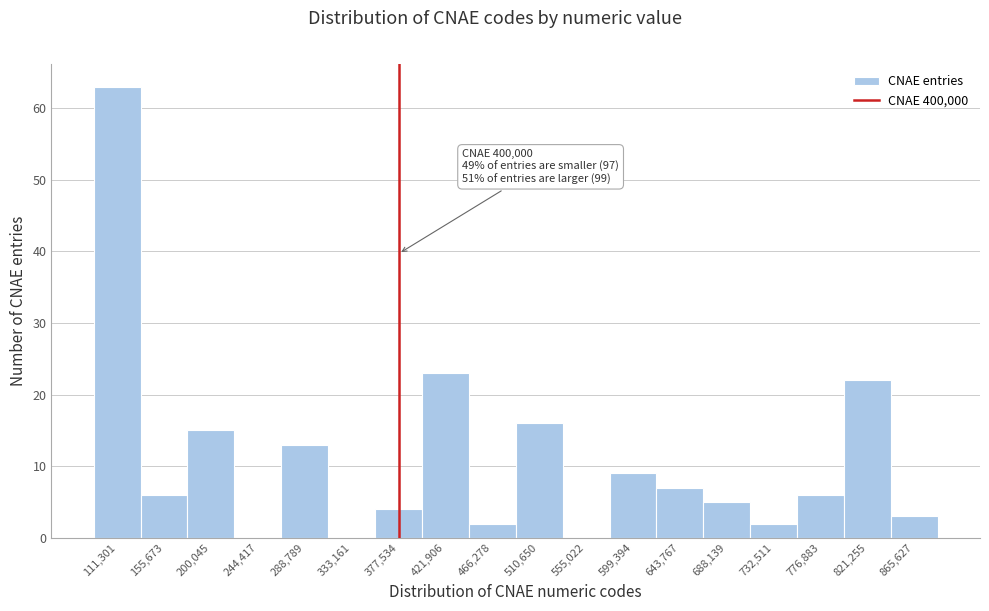

Reading left to right, what are all the values shown in this chart?

111,301=63	155,673=6	200,045=15	244,417=0	288,789=13	333,161=0	377,534=4	421,906=23	466,278=2	510,650=16	555,022=0	599,394=9	643,767=7	688,139=5	732,511=2	776,883=6	821,255=22	865,627=3